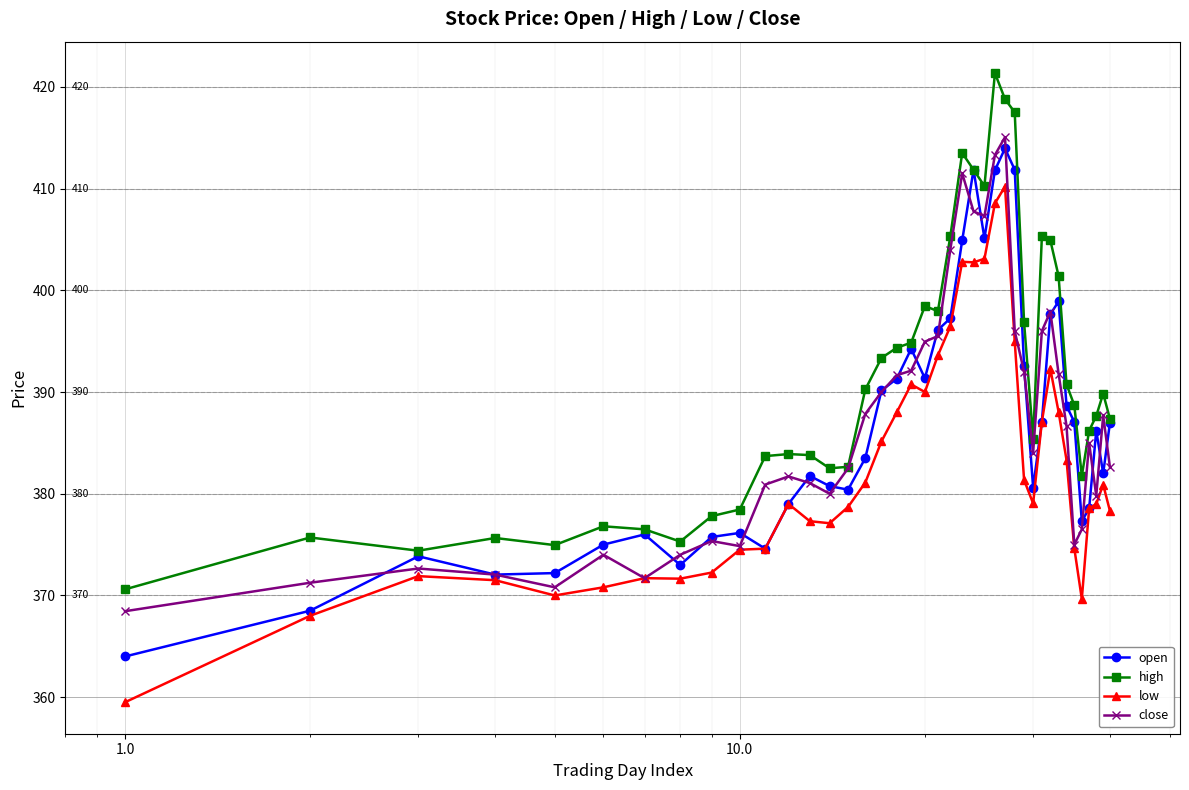

What is the value of the close point at the 4th from the left?

372.1